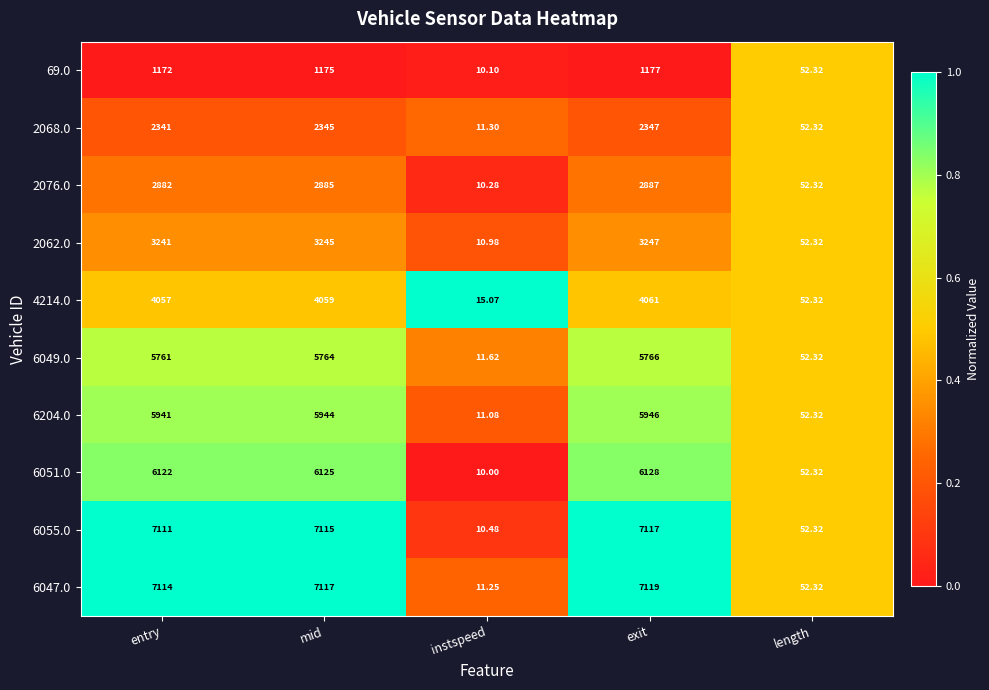

Rank the categories by 6047.0 value from lowest to highest.

instspeed, length, entry, mid, exit